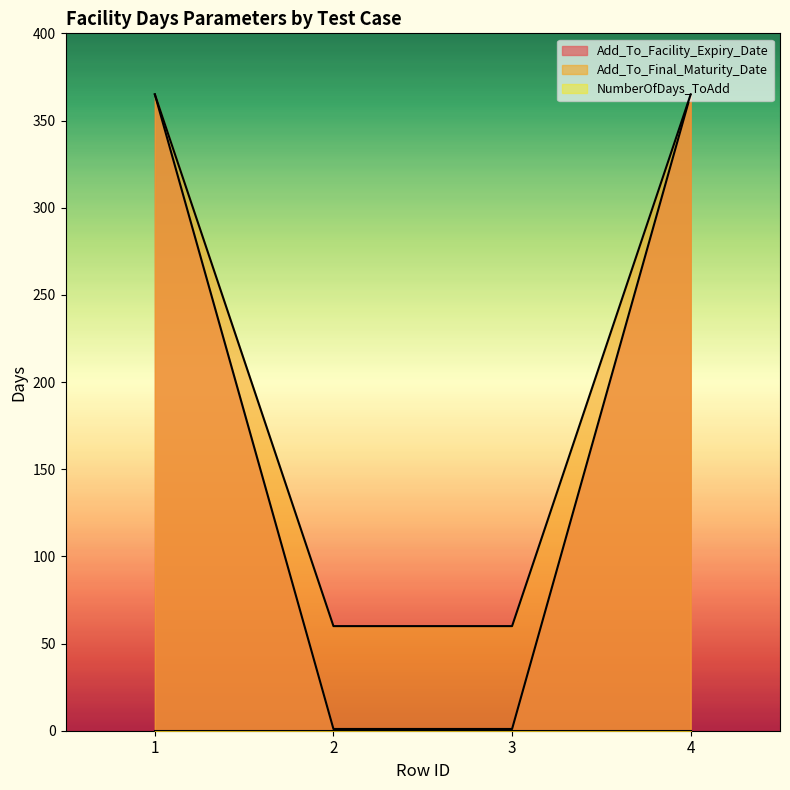

Reading left to right, extract all data points from this chart.

Add_To_Facility_Expiry_Date: 365	1	1	365
Add_To_Final_Maturity_Date: 365	60	60	365